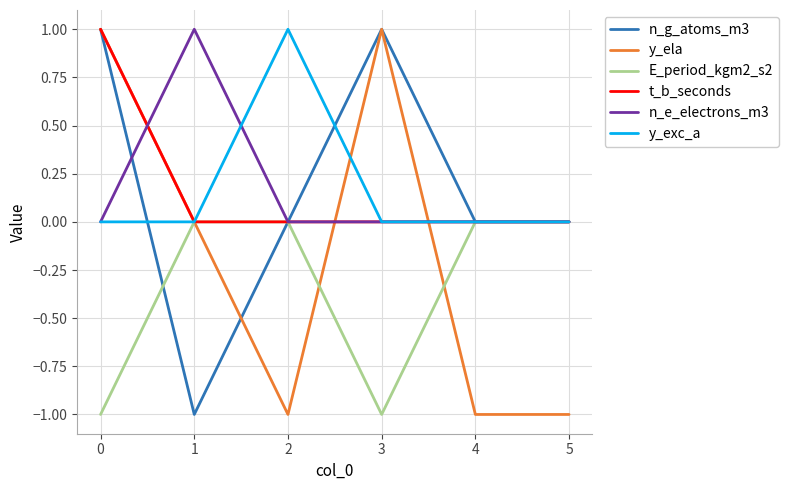

At which category does y_exc_a reach its first local peak?

2